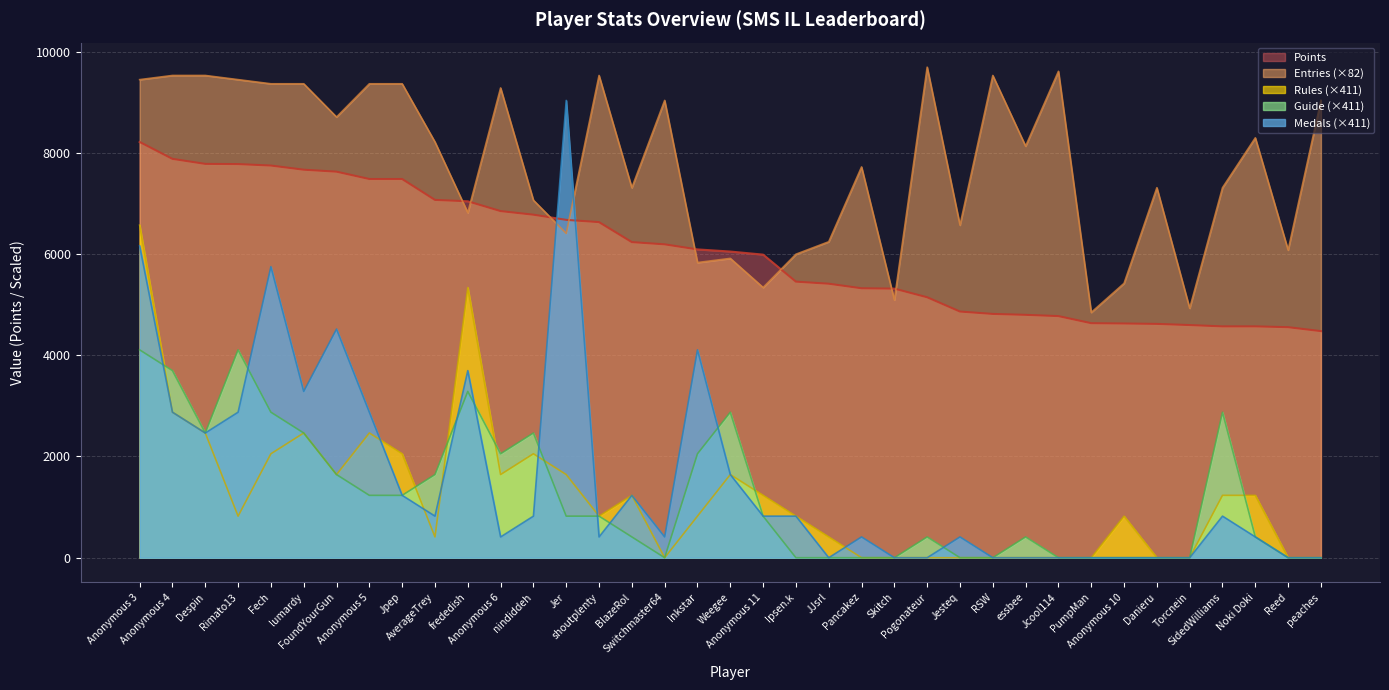

Between which two adjacent categories do Rules and Guide first intersect?

Anonymous 3 and Anonymous 4